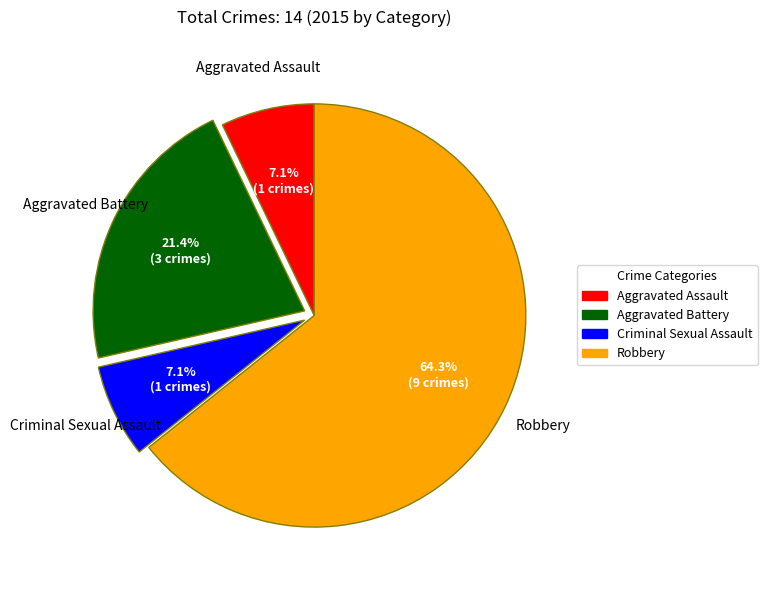

Do Robbery and Aggravated Battery together represent more than half of the pie?

Yes